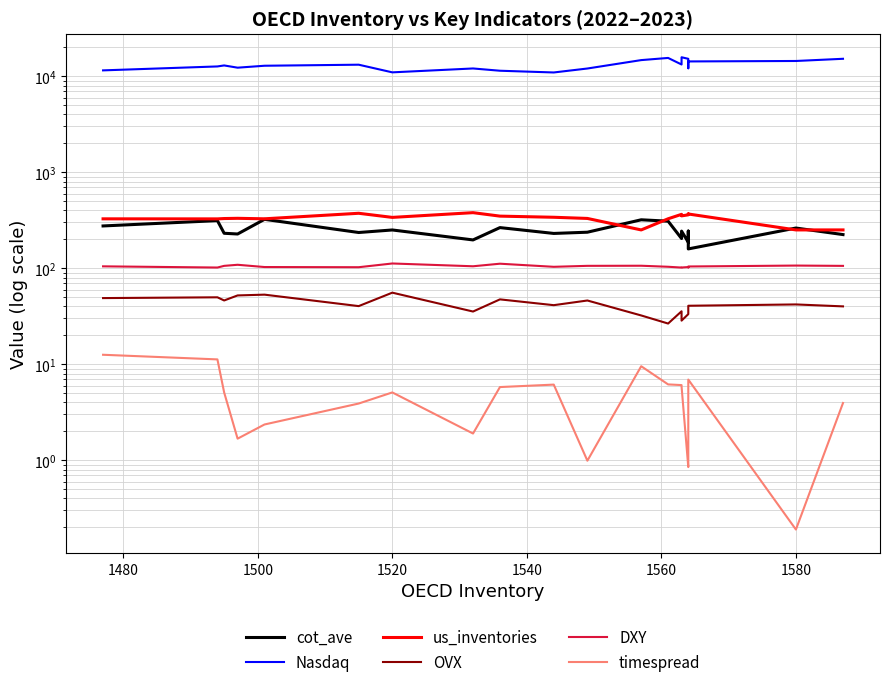

What position from the right is 1520?

17